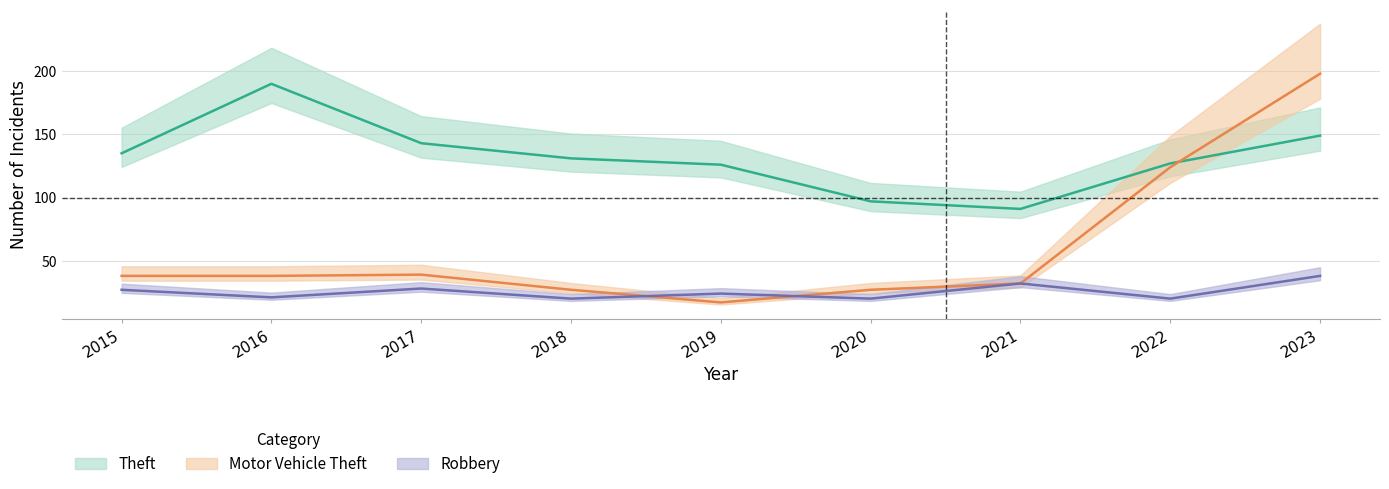

How many data points in Motor Vehicle Theft are above 38?

3